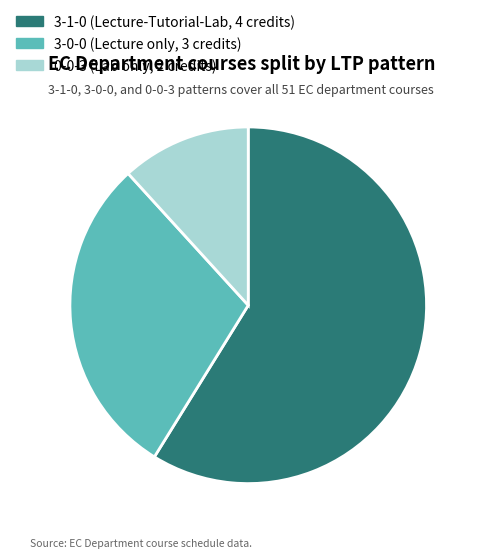

What is the smallest slice in the pie chart?

0-0-3